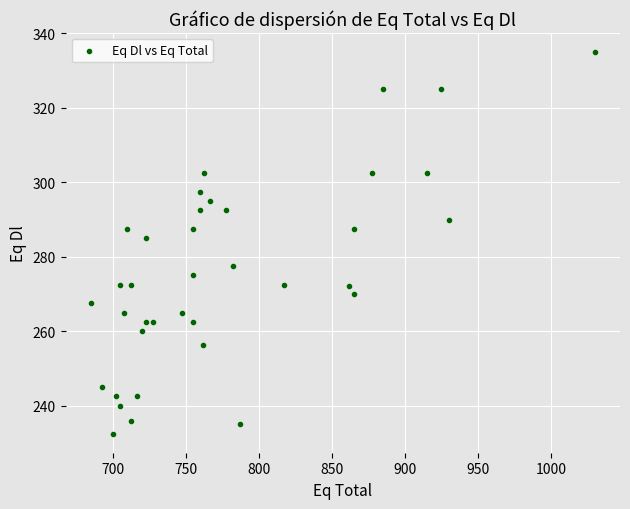

What Y value in the scatter plot is closest to 283?

285.0